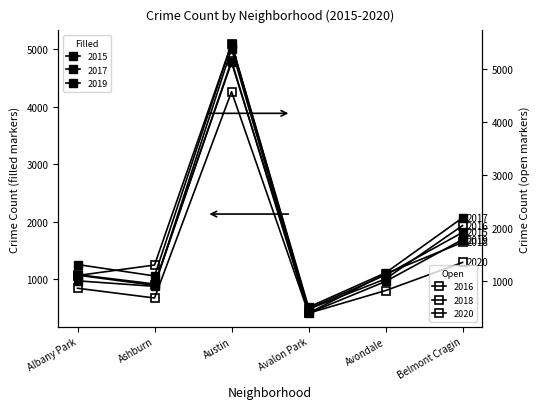

List the series in order of their peak value, highest first.

2016, 2018, 2017, 2019, 2015, 2020